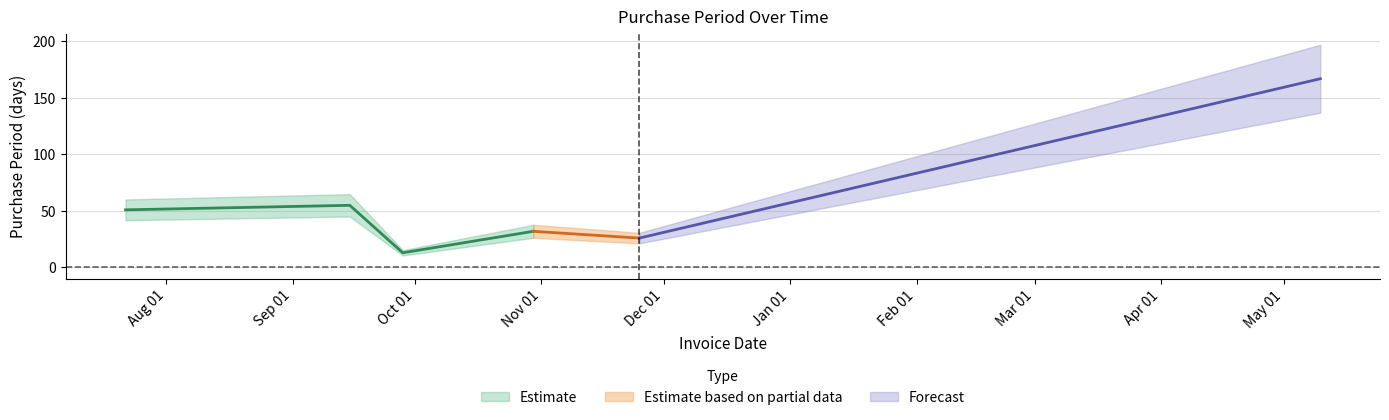

The chart shows a value of 16 at 2015-10-30. True or false?

False